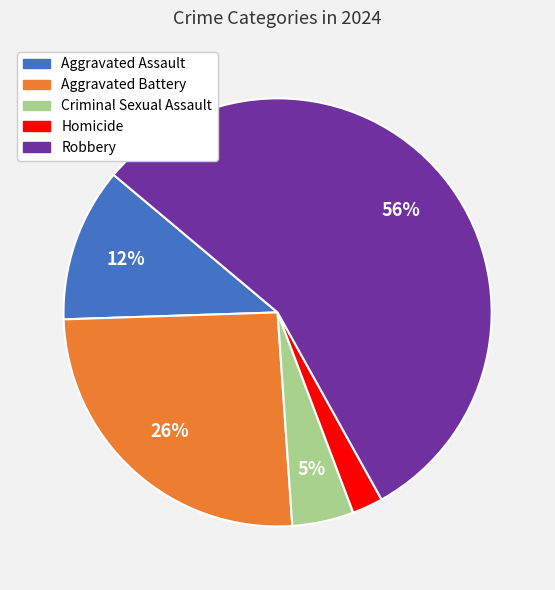

Which has a higher value, Robbery or Aggravated Assault?

Robbery